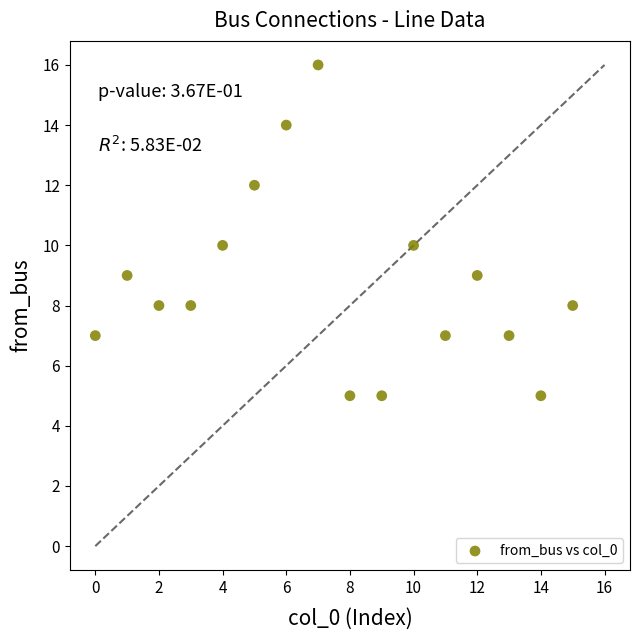

What is the range of Y values (max minus min)?

11